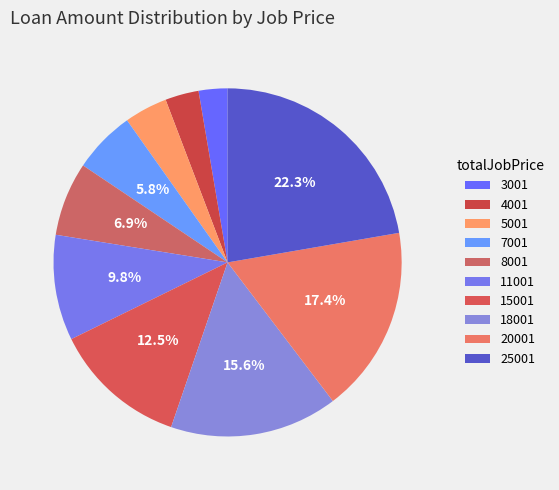

What percentage is the 3001 slice, to the nearest percent?

3%